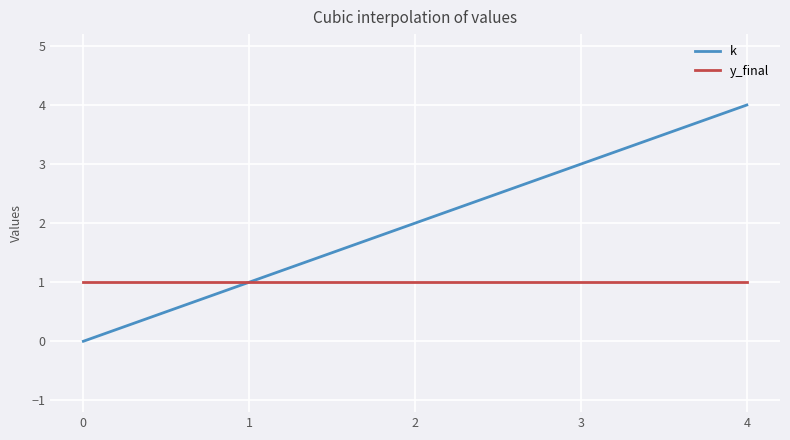

List the series in order of their peak value, lowest first.

y_final, k